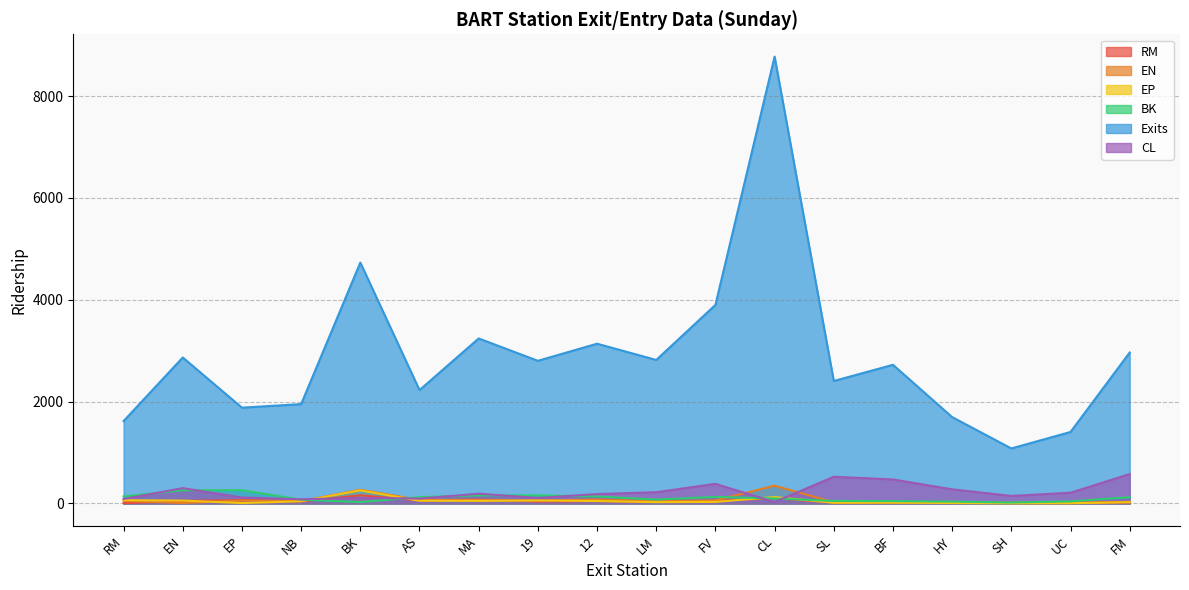

True or false: RM has a value of 7.0 at BF.

False